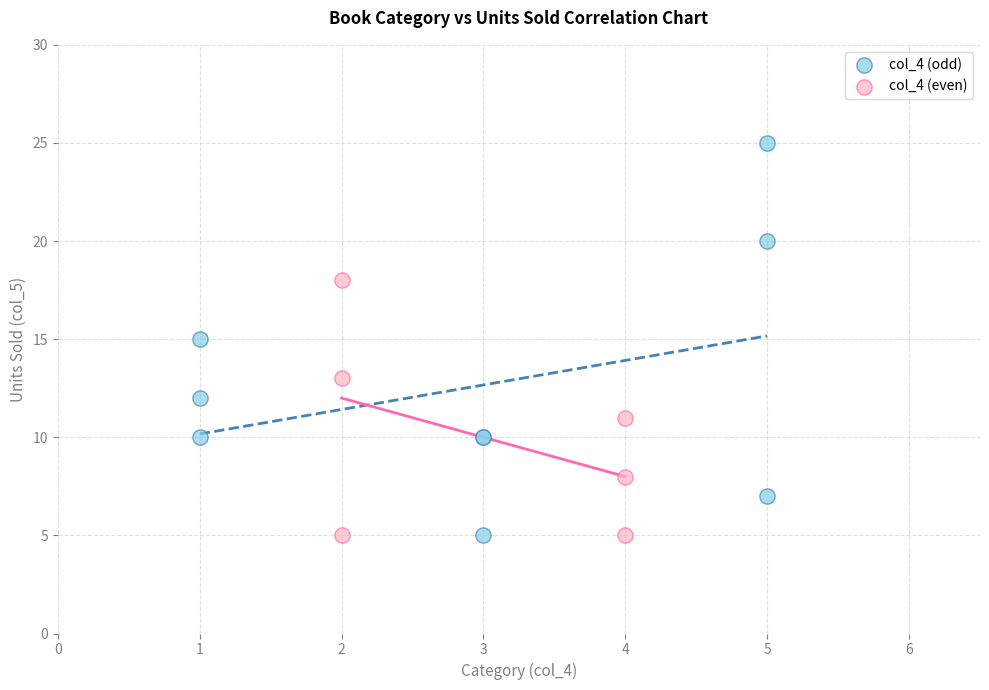

Which series reaches the maximum Y coordinate?

col_4 (odd)